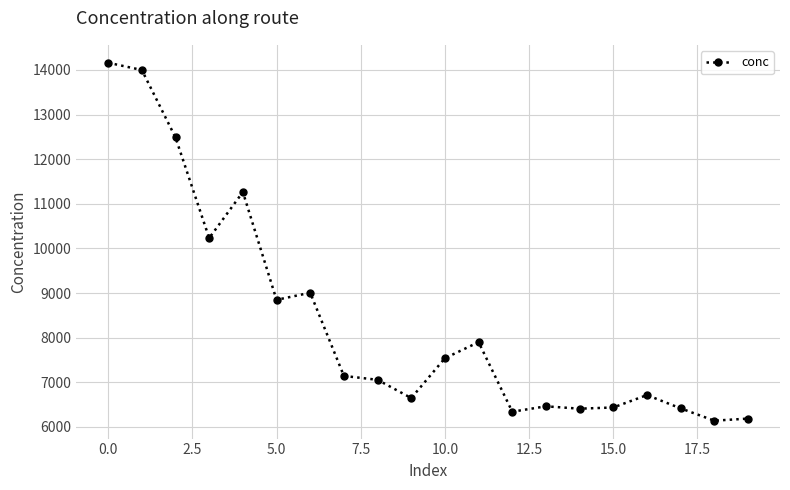

What is the maximum value shown in the chart?

14162